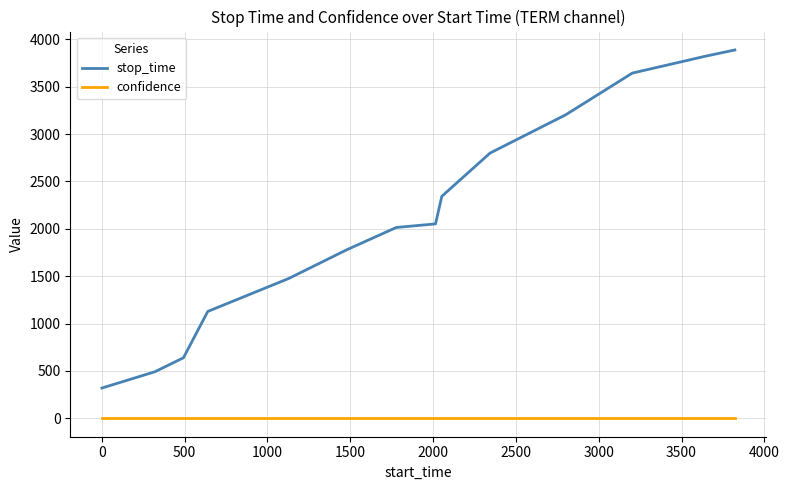

List the series in order of their overall mean, lowest first.

confidence, stop_time